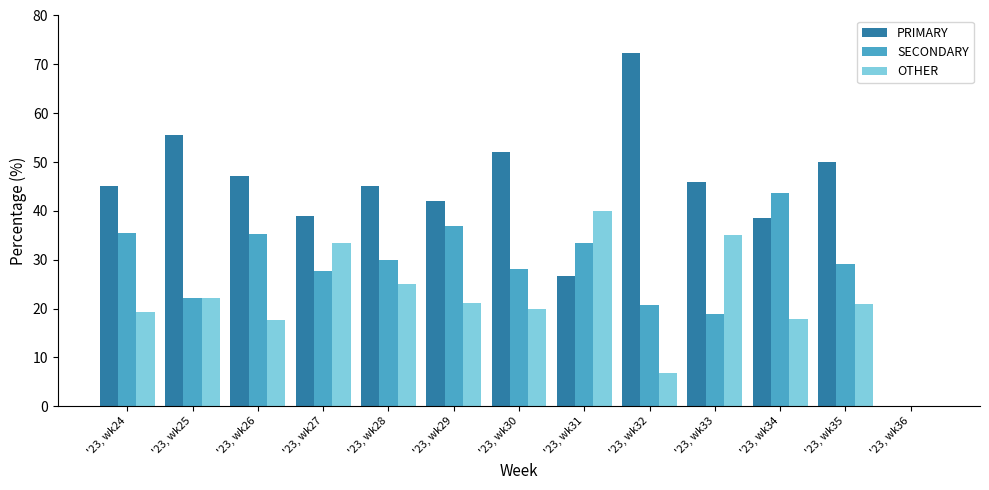

What is the sum of all PRIMARY values?

559.3